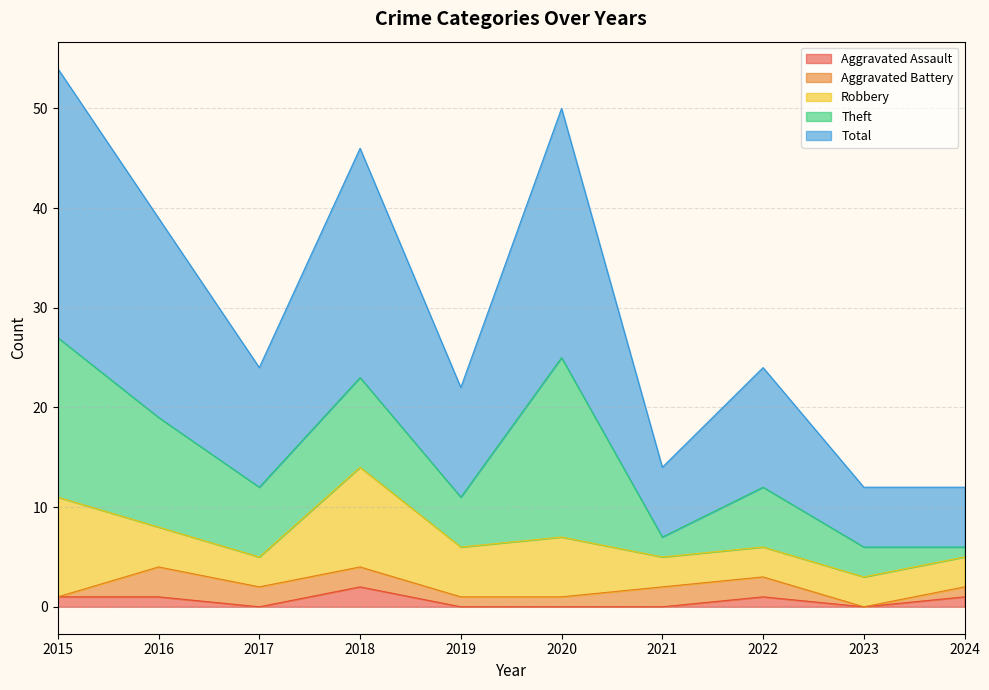

The value of Robbery at 2018 is 15. True or false?

False